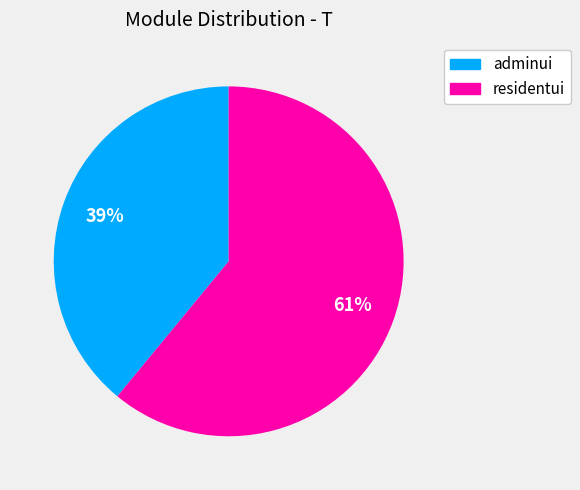

Which slice is the largest?

residentui